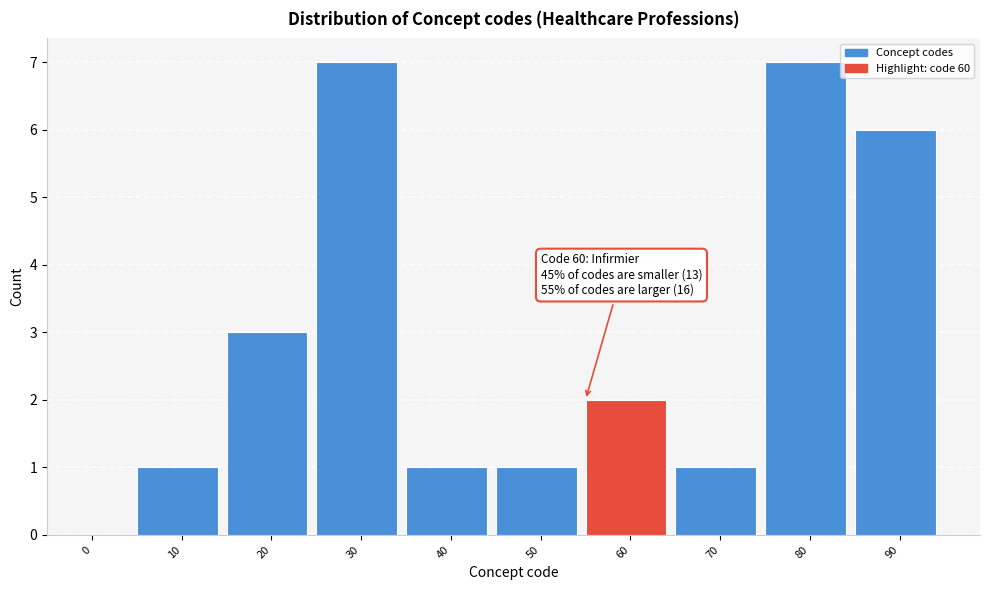

Reading right to left, transcribe all the data shown in this chart.

90=6	80=7	70=1	60=2	50=1	40=1	30=7	20=3	10=1	0=0